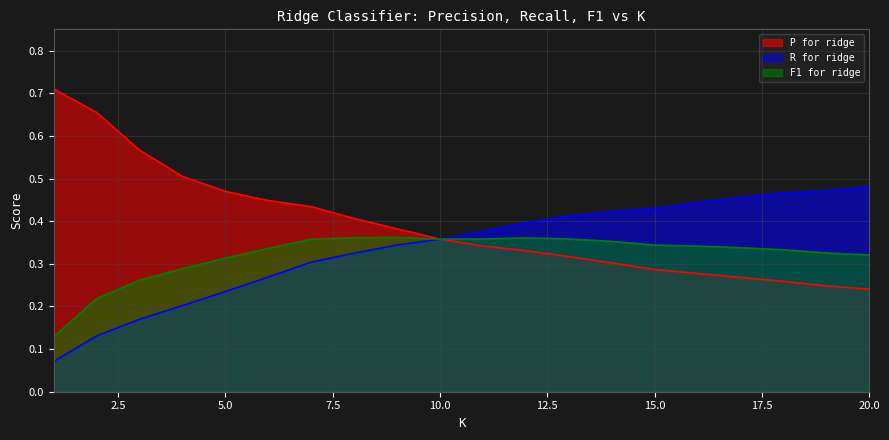

What is the value of the P for ridge point at the 7th from the left?

0.4